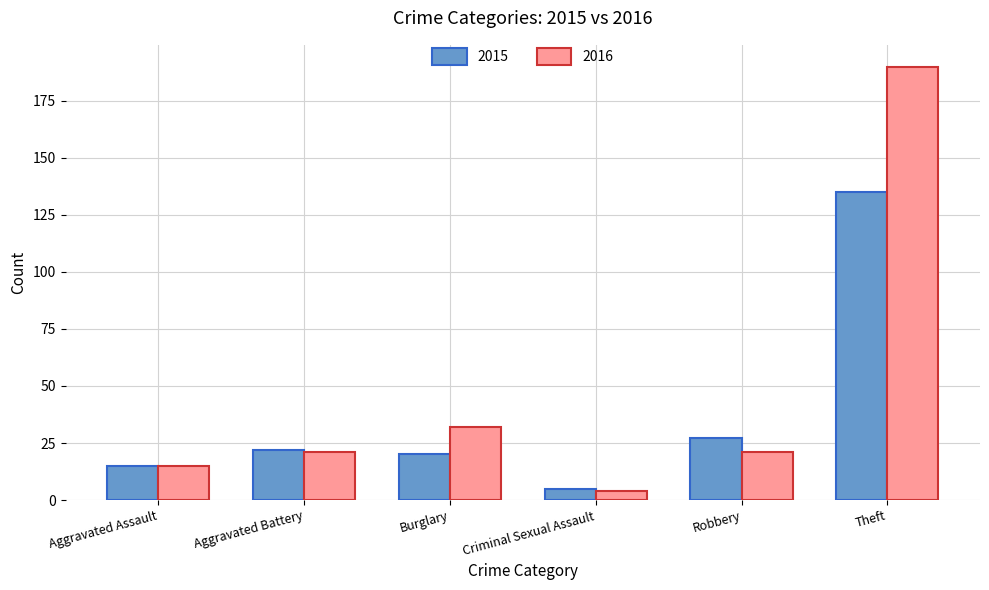

Is it true that 2015 equals 27 at Robbery?

True